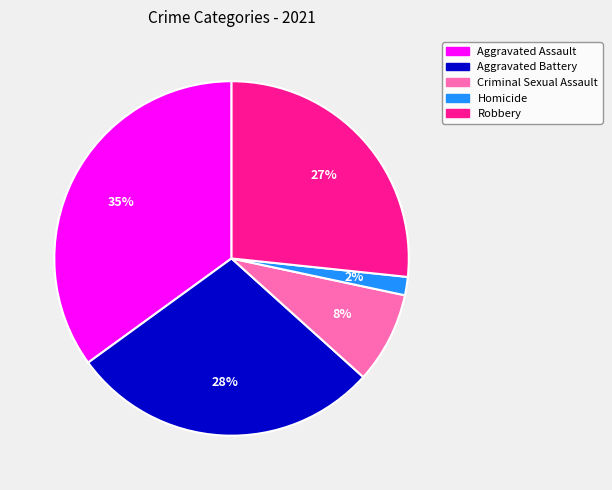

Do Aggravated Assault and Aggravated Battery together represent more than half of the pie?

Yes